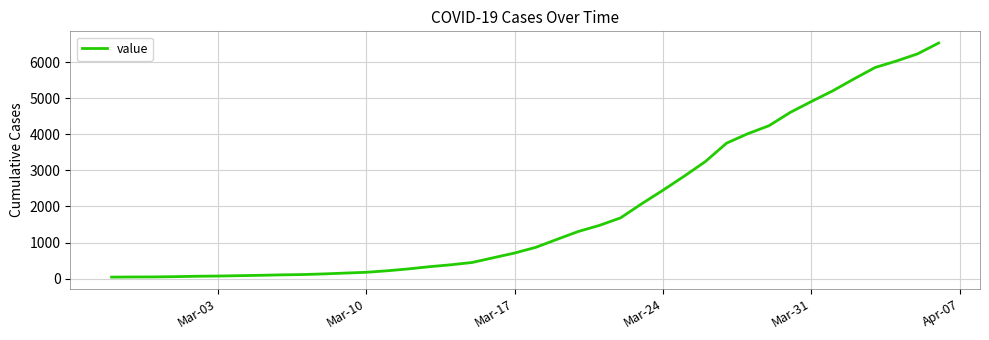

What is the maximum value shown in the chart?

6529